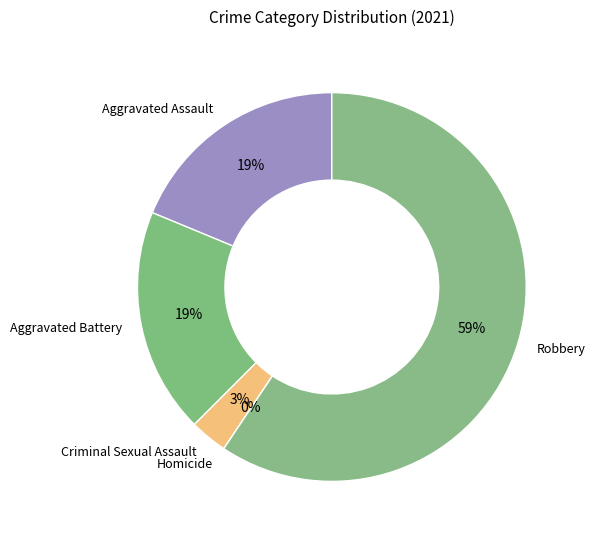

True or false: Aggravated Battery accounts for 19% of the total.

True